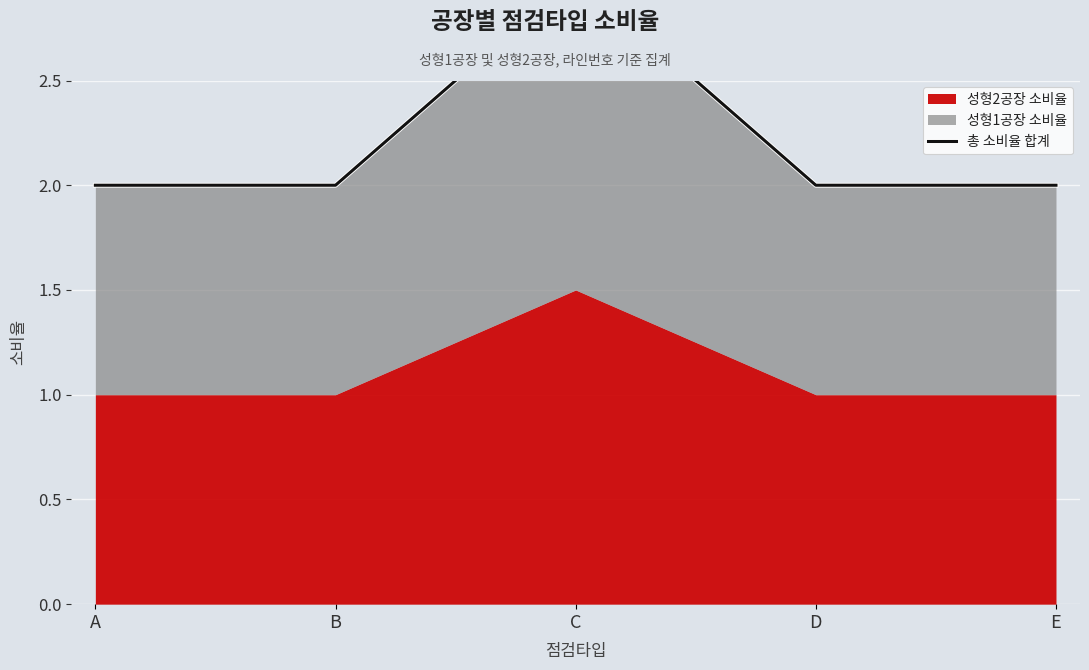

Reading left to right, what are all the values shown in this chart?

A=2	B=2	C=3	D=2	E=2